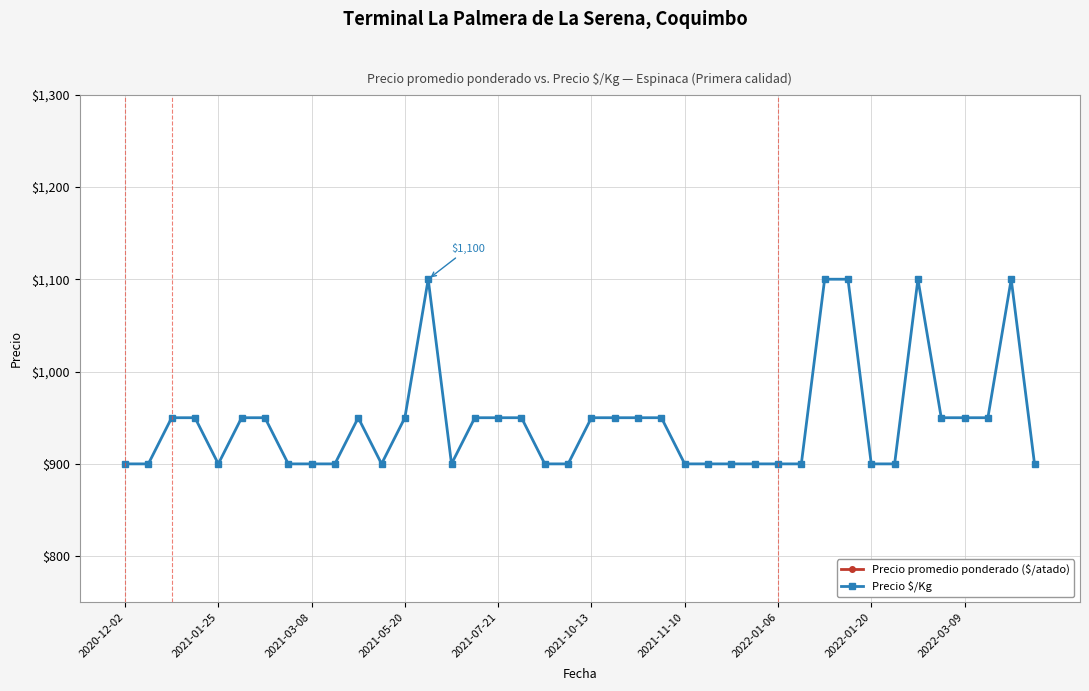

List the series in order of their peak value, lowest first.

Precio promedio ponderado ($/atado), Precio $/Kg